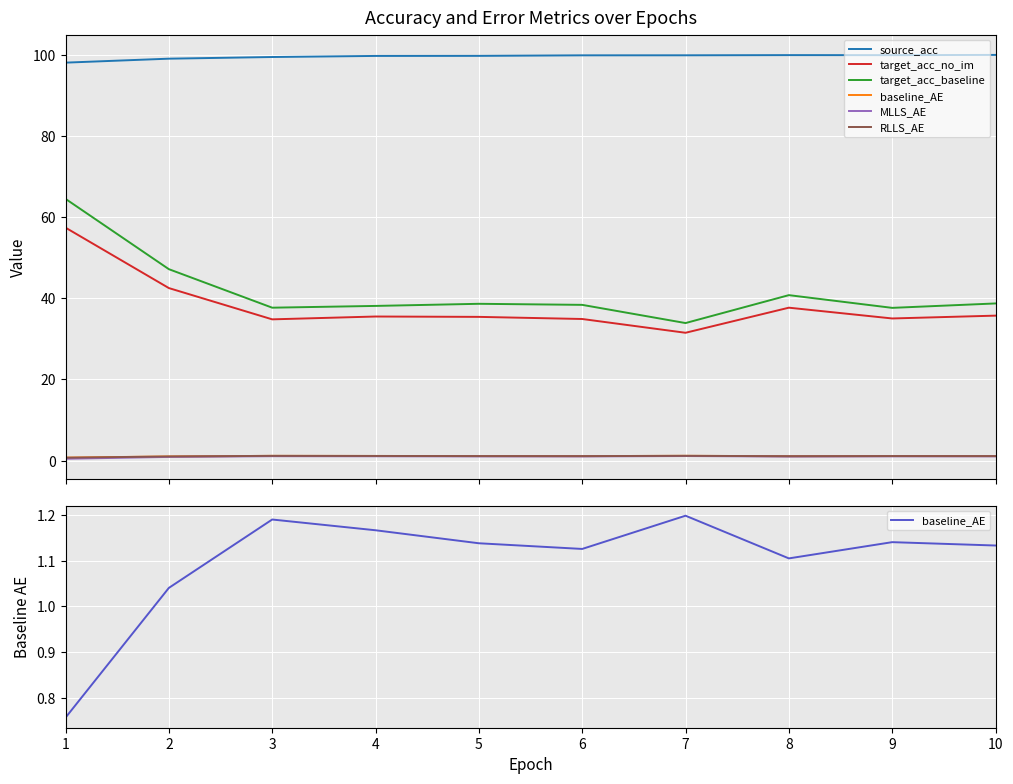

Reading left to right, transcribe all the data shown in this chart.

source_acc: 98.0	99.0	99.4	99.7	99.7	99.8	99.9	99.9	99.9	99.9
target_acc_no_im: 57.4	42.5	34.8	35.5	35.4	34.9	31.5	37.7	35.0	35.7
target_acc_baseline: 64.5	47.2	37.7	38.1	38.6	38.4	33.9	40.8	37.6	38.7
baseline_AE: 0.8	1.0	1.2	1.2	1.1	1.1	1.2	1.1	1.1	1.1
MLLS_AE: 0.5	0.9	1.1	1.1	1.0	1.0	1.1	1.0	1.1	1.1
RLLS_AE: 0.7	1.0	1.2	1.2	1.1	1.1	1.2	1.1	1.1	1.1